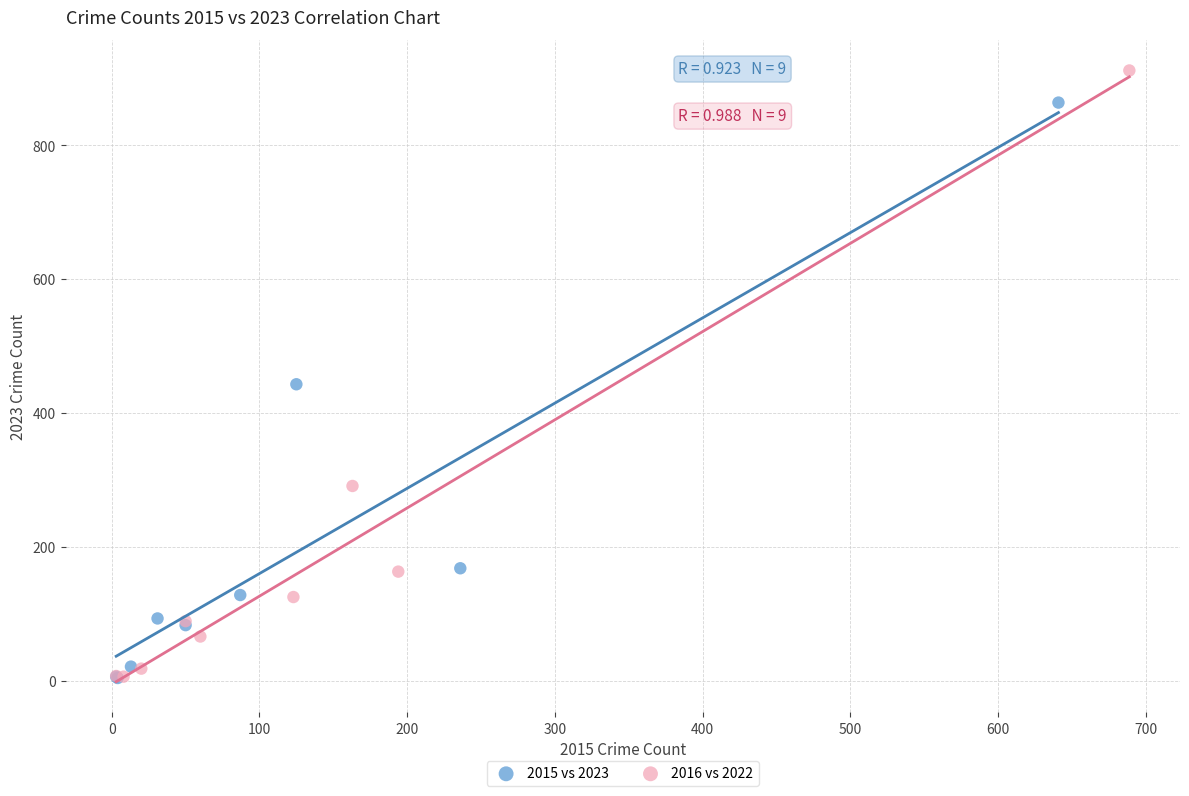

What are all the series names shown in the legend?

2015 vs 2023, 2016 vs 2022